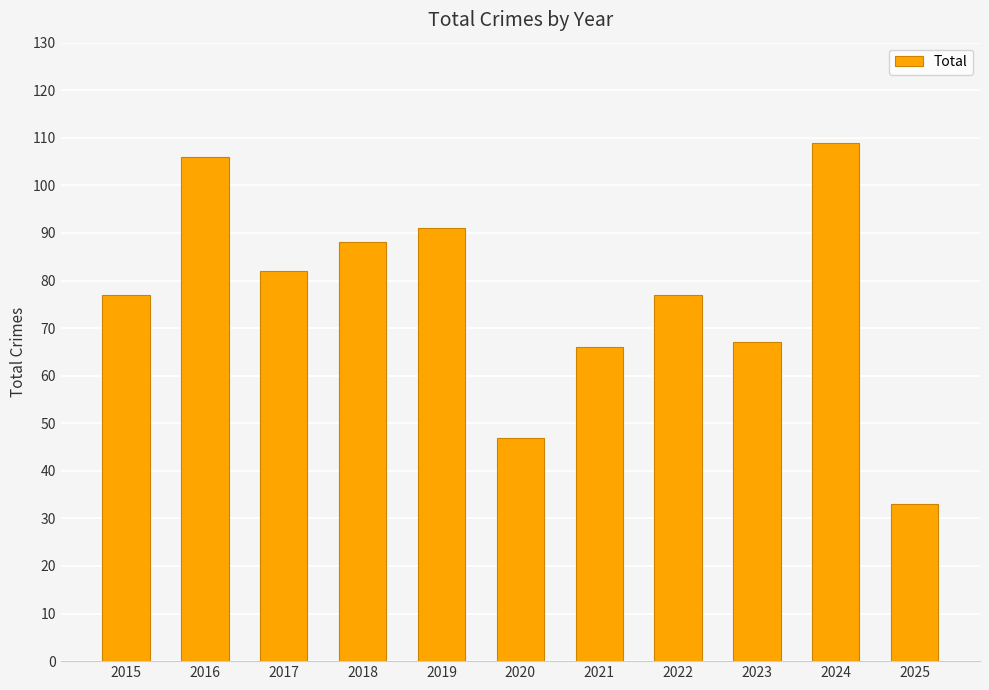

What is the approximate value at 2023?

67